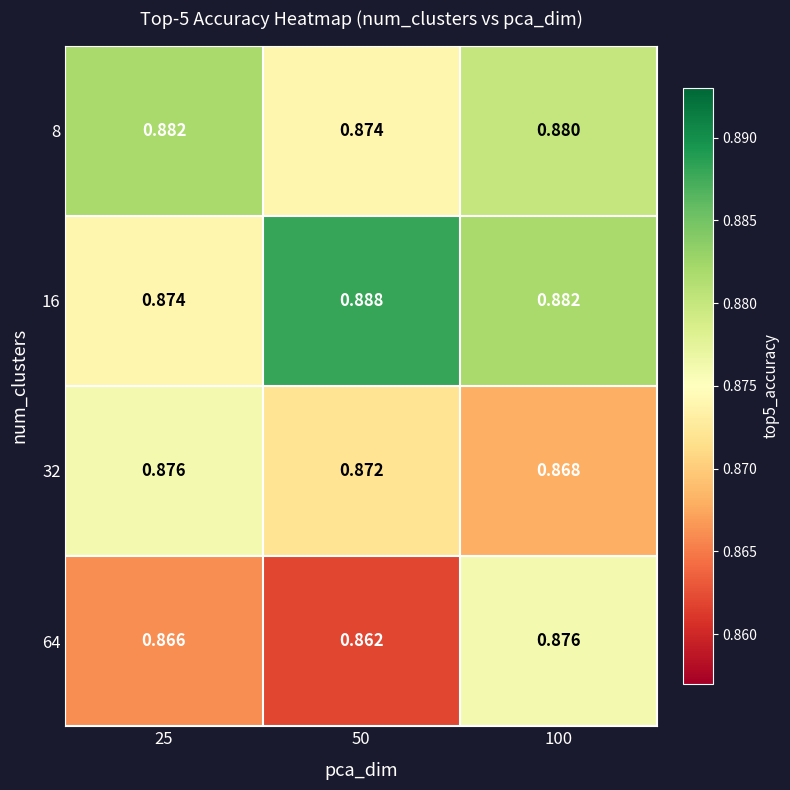

How many data points does each series have?

3